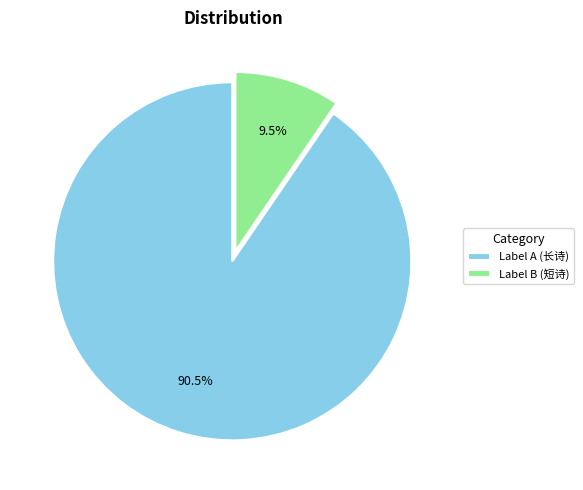

Which slice represents more than half of the pie?

Label A (长诗)